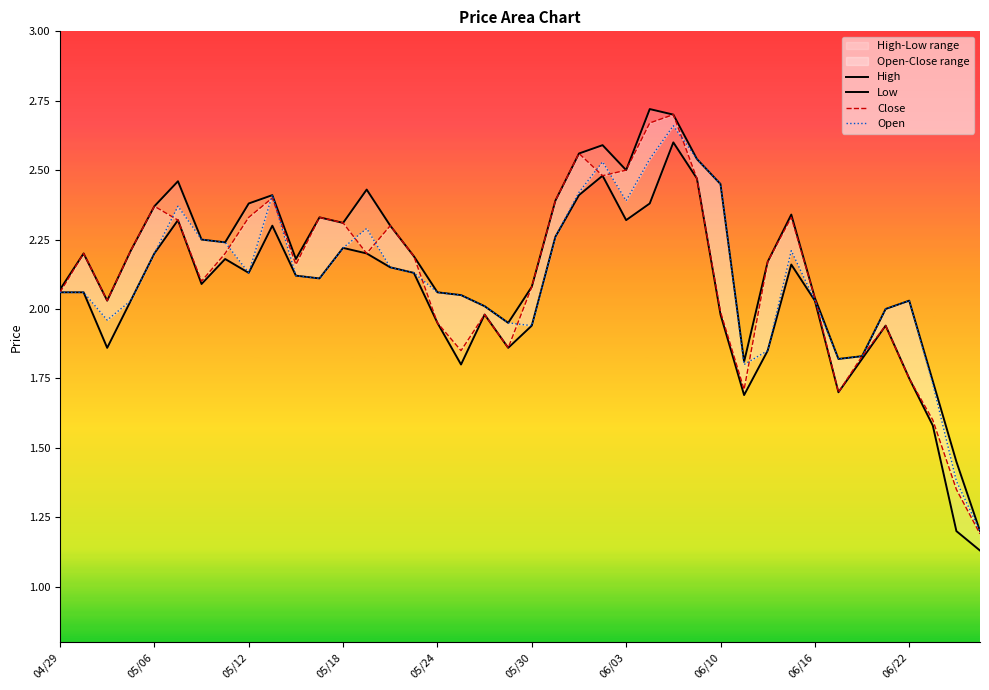

The Low series shows 0.6 at 05/18. True or false?

False